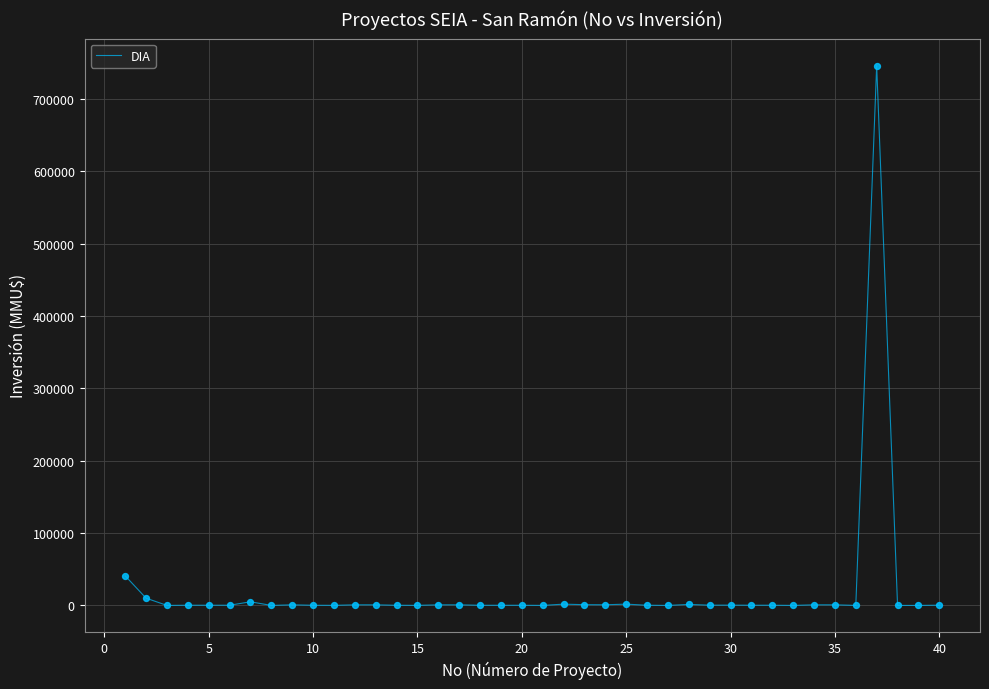

What is the difference between the maximum and minimum values?

746318